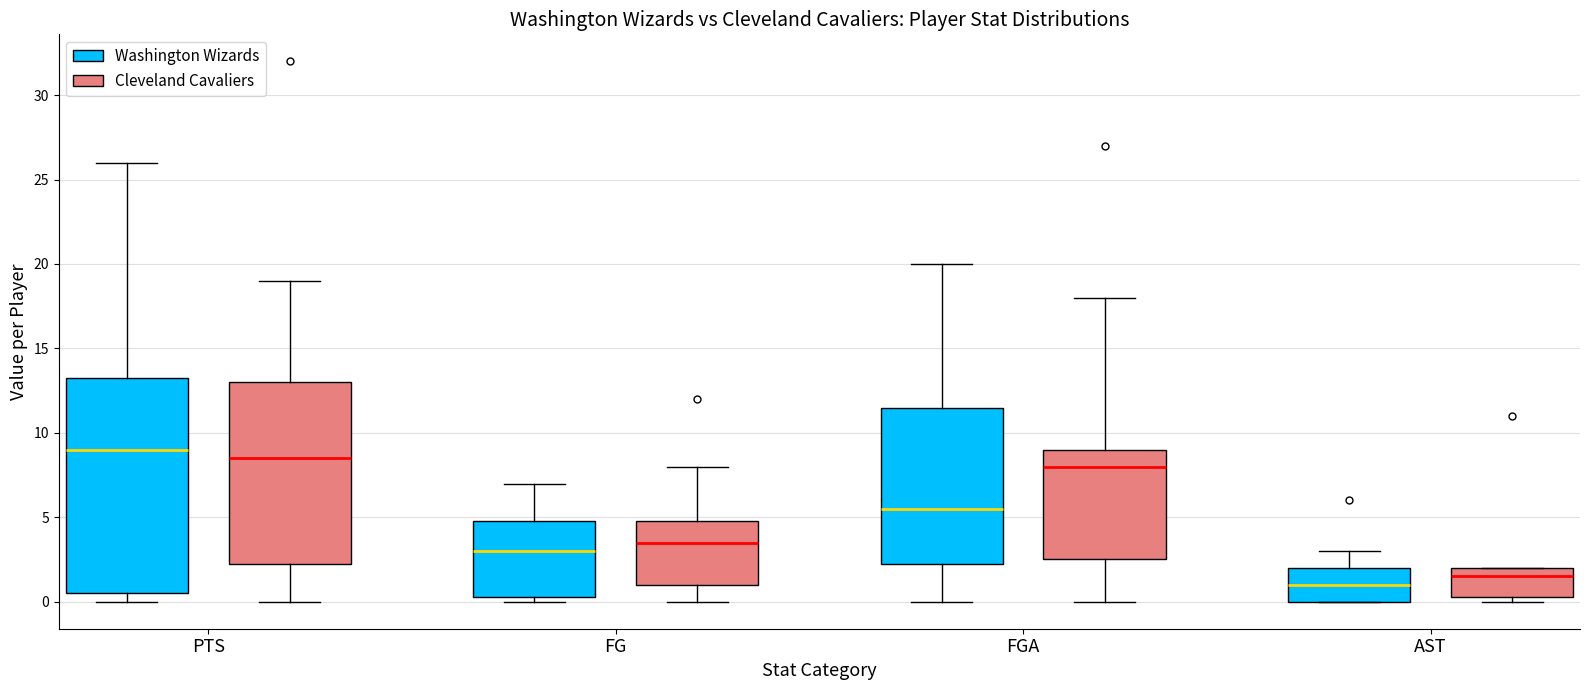

Reading left to right, transcribe this box plot: for each box, give where its median line is, the range the box spans, and where its two whiskers end, as read against the y-axis. The values are not printed on the chart, so give them approximately, as read against the axis.

PTS (Washington Wizards): median 9.0, box 0.5 to 13.5, whiskers 0.0 to 26.0
PTS (Cleveland Cavaliers): median 8.5, box 2.5 to 13.0, whiskers 0.0 to 19.0
FG (Washington Wizards): median 3.0, box 0.5 to 5.0, whiskers 0.0 to 7.0
FG (Cleveland Cavaliers): median 3.5, box 1.0 to 5.0, whiskers 0.0 to 8.0
FGA (Washington Wizards): median 5.5, box 2.5 to 11.5, whiskers 0.0 to 20.0
FGA (Cleveland Cavaliers): median 8.0, box 2.5 to 9.0, whiskers 0.0 to 18.0
AST (Washington Wizards): median 1.0, box 0.0 to 2.0, whiskers 0.0 to 3.0
AST (Cleveland Cavaliers): median 1.5, box 0.5 to 2.0, whiskers 0.0 to 2.0